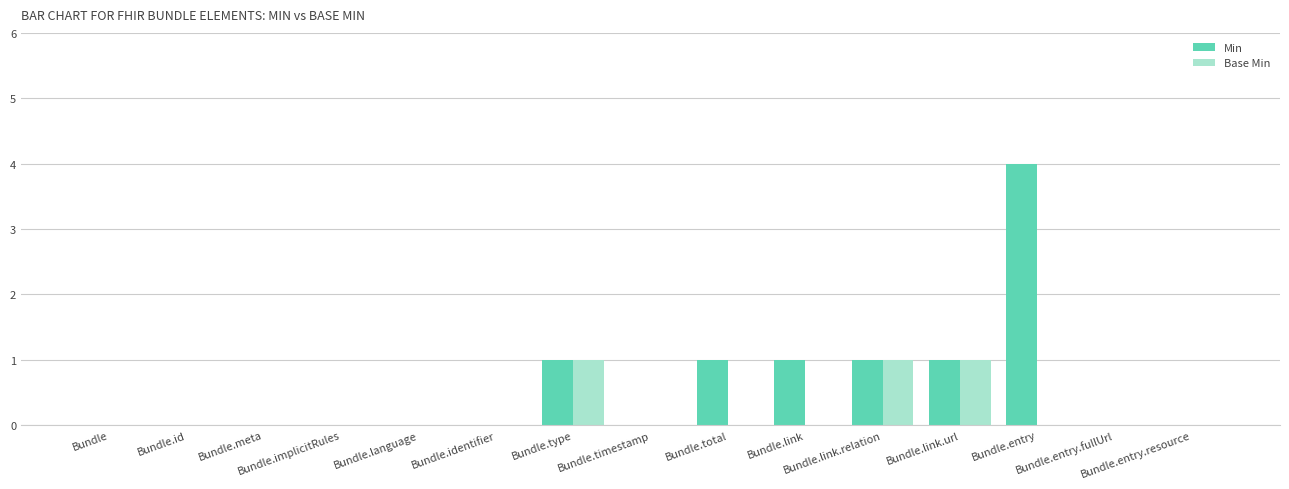

Which series has the largest total across all categories?

Min